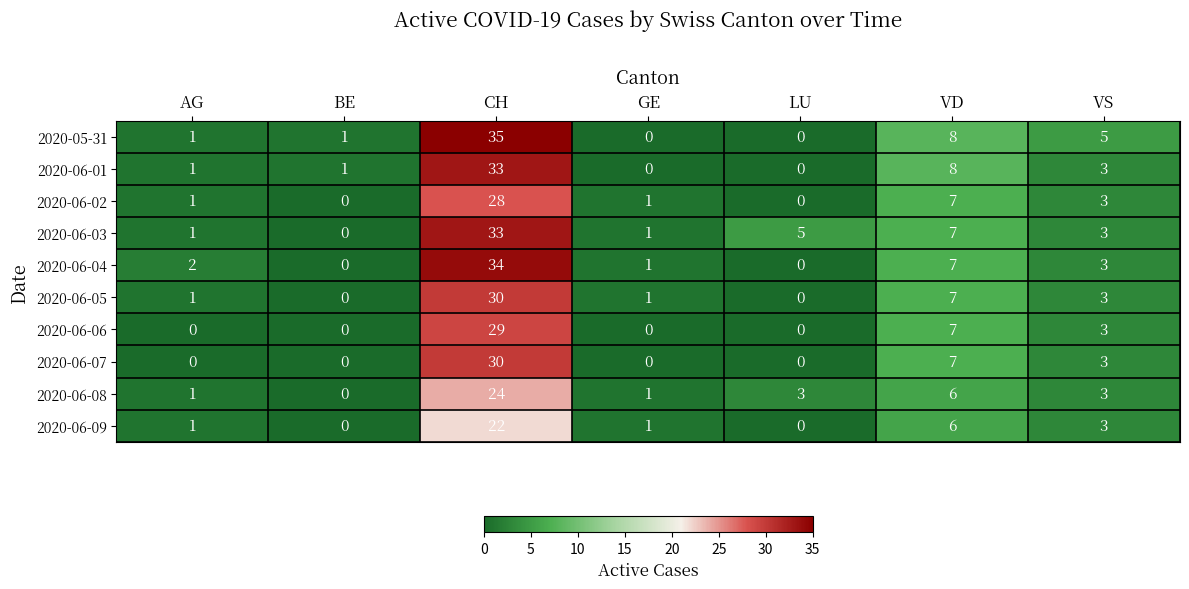

Is the value of 2020-06-08 at AG greater than the value of 2020-06-09 at VS?

No